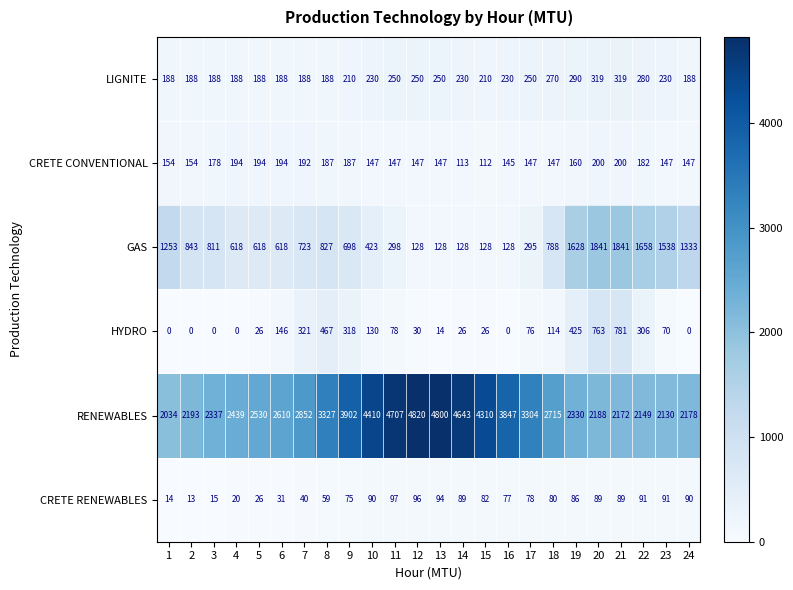

What is the maximum value for CRETE RENEWABLES?

97